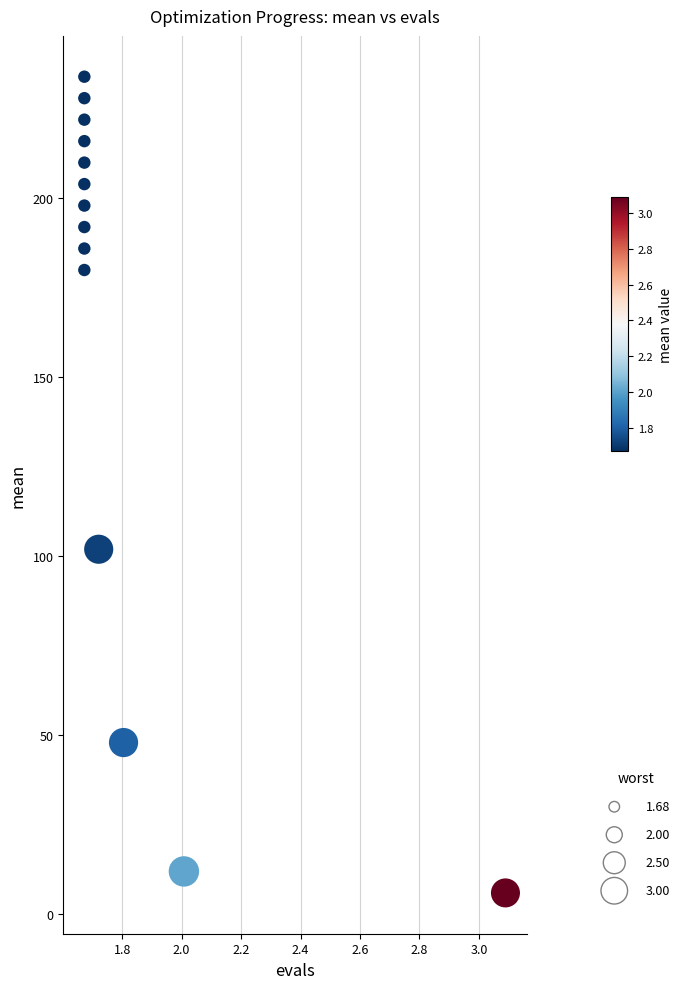

What is the range of Y values (max minus min)?

228